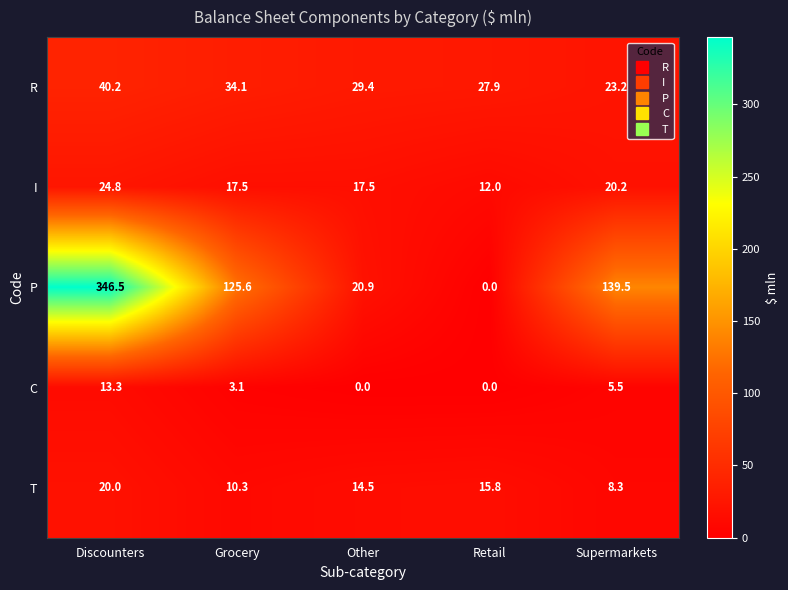

At how many categories does at least one series exceed 331?

1